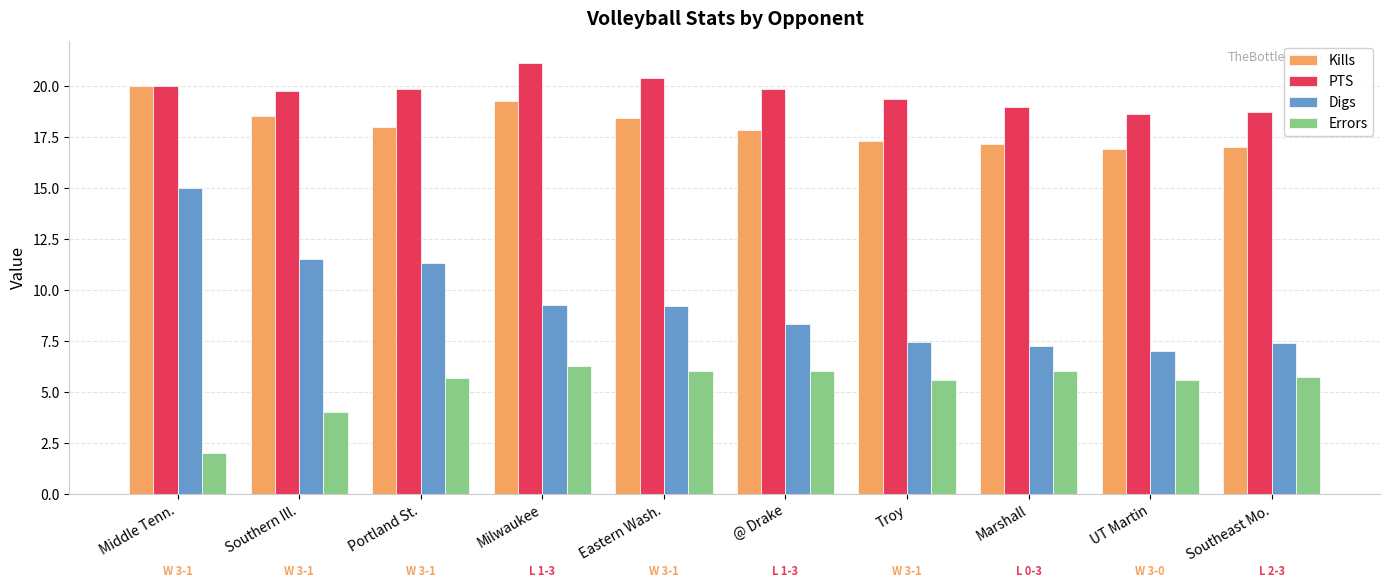

How many data points does each series have?

10